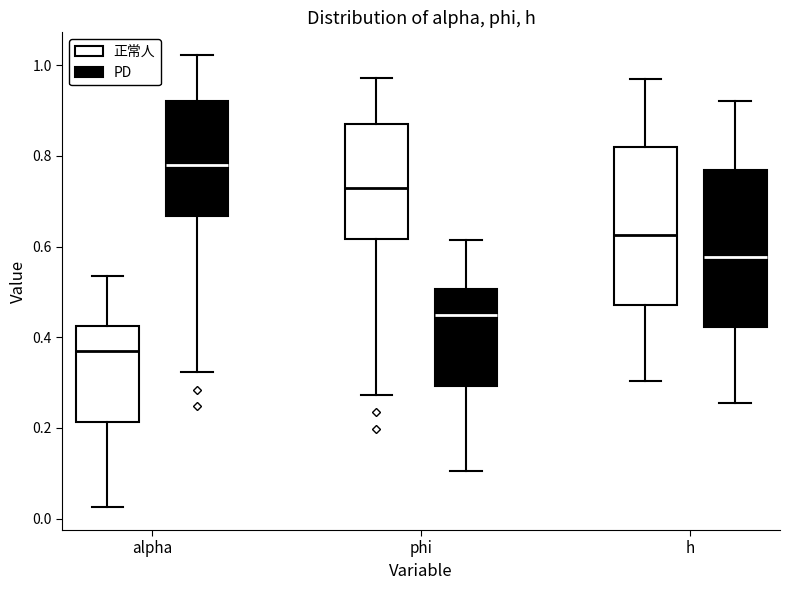

Which box's median line is the highest?

alpha (PD)